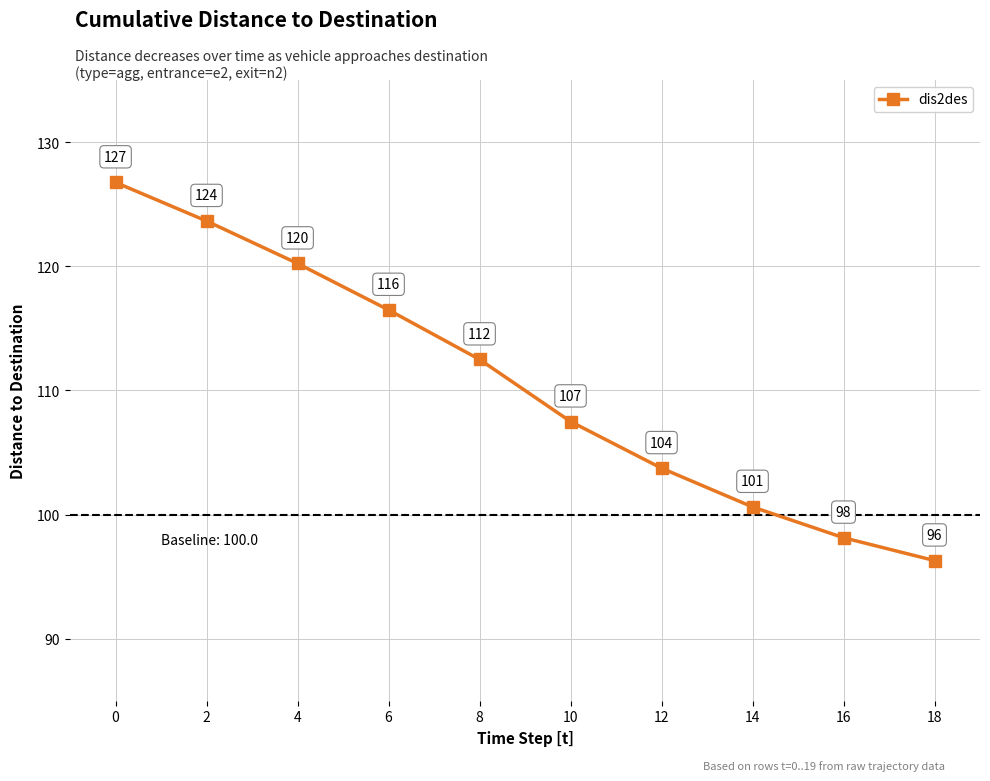

What is the average value?

110.6